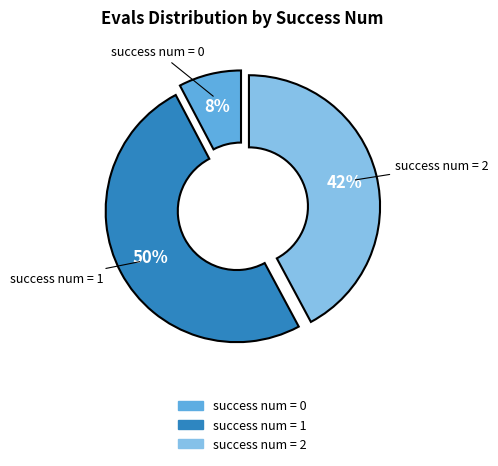

What is the smallest slice in the pie chart?

success num = 0